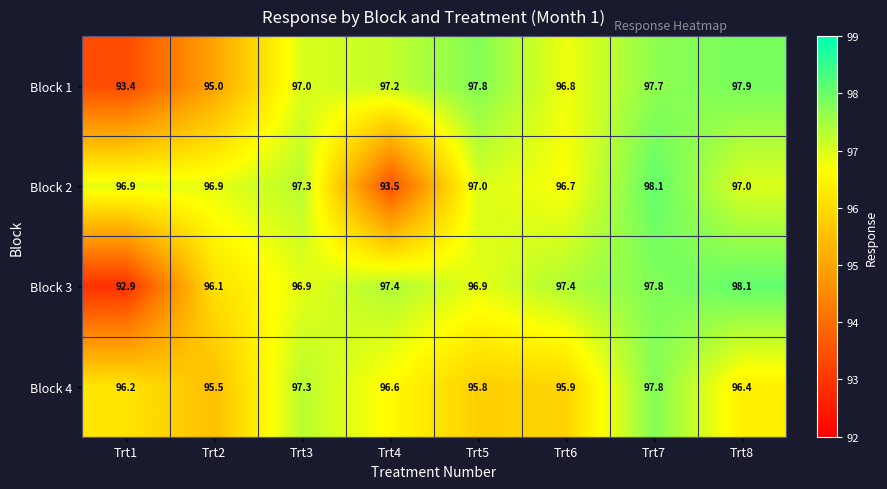

What is the minimum value shown in the chart?

92.9